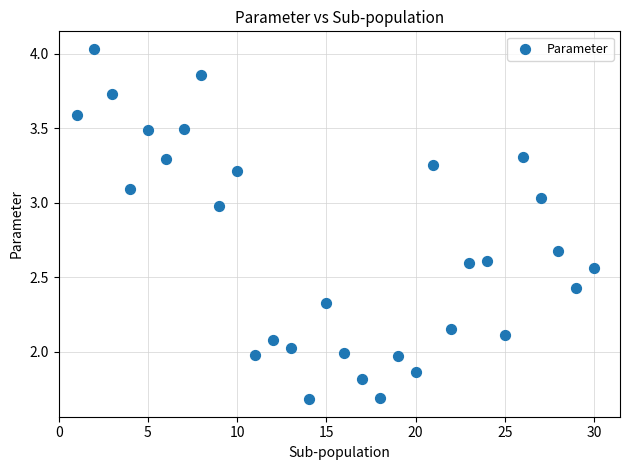

What is the range of Y values (max minus min)?

2.4